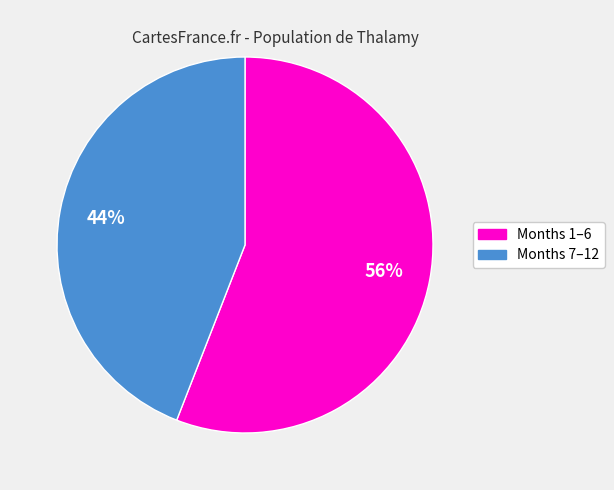

Is there a majority slice in this chart?

Yes